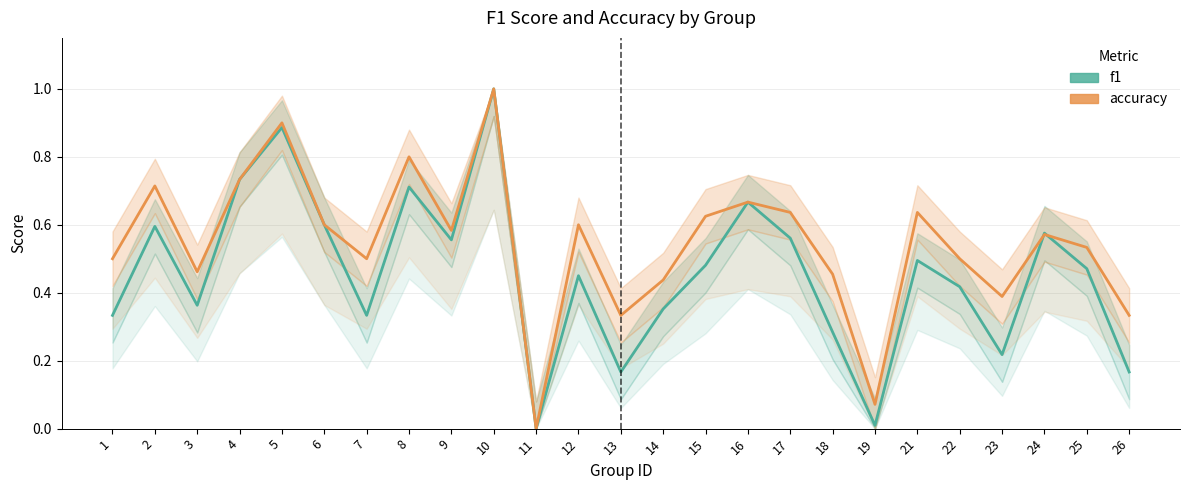

What is the value of the accuracy point at the 9th from the left?

0.6